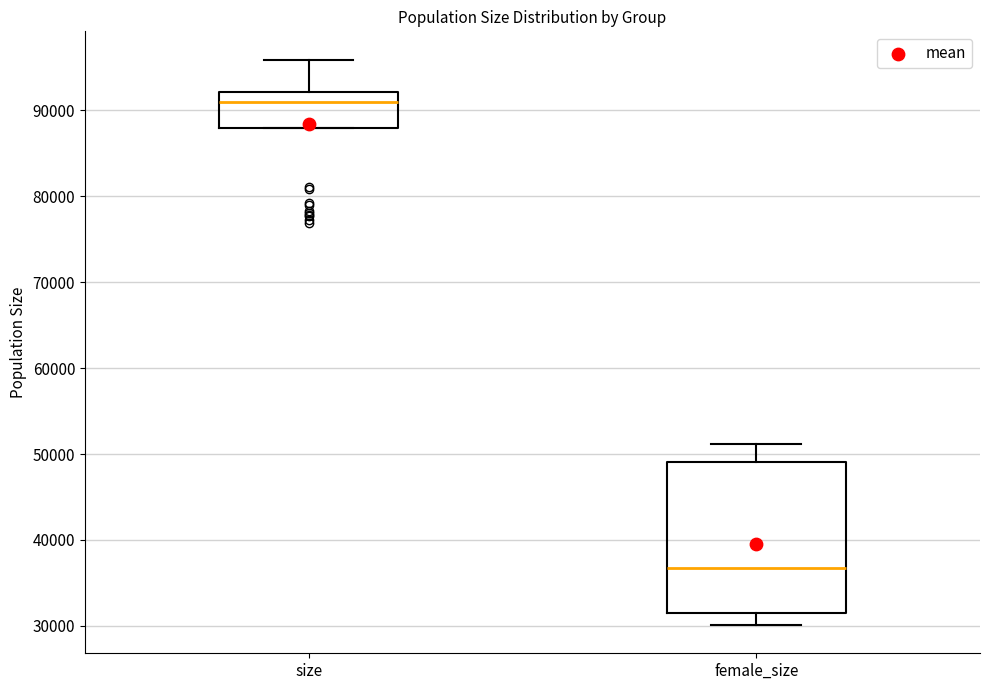

Reading left to right, transcribe this box plot: for each box, give where its median line is, the range the box spans, and where its two whiskers end, as read against the y-axis. The values are not printed on the chart, so give them approximately, as read against the axis.

size: median 91000, box 88000 to 92000, whiskers 88000 to 96000
female_size: median 37000, box 31000 to 49000, whiskers 30000 to 51000